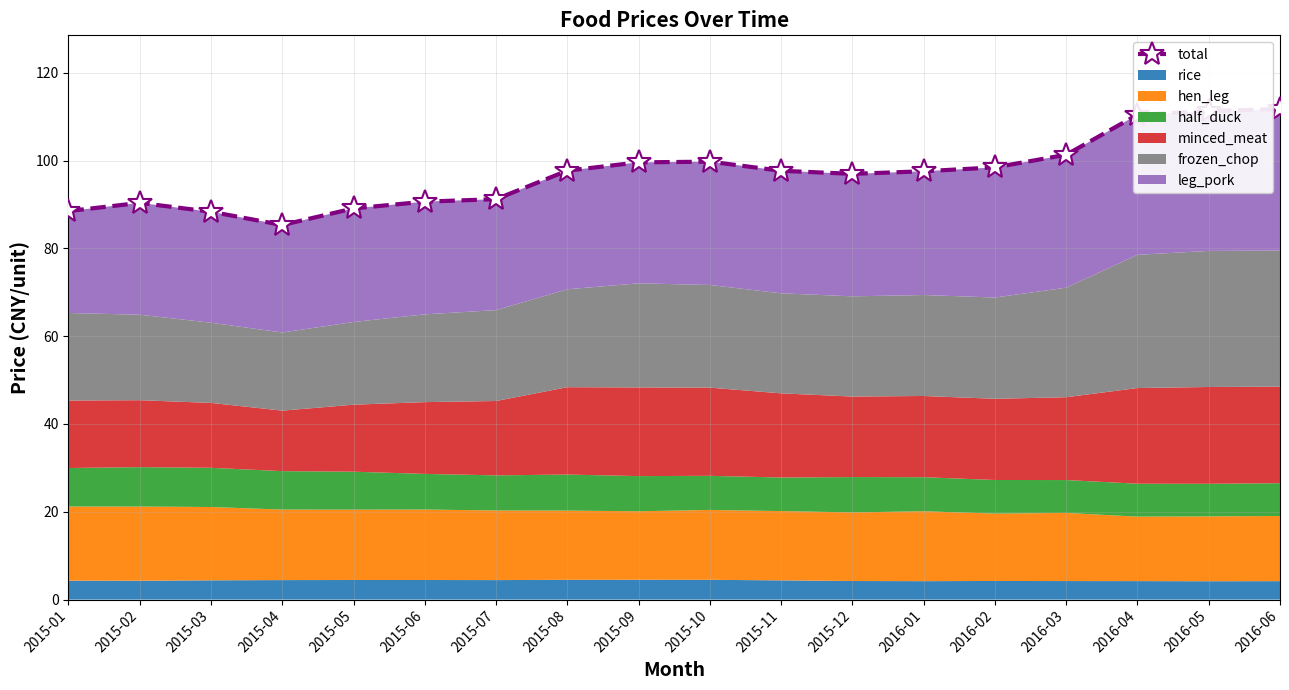

What is the difference between the values at 2015-11 and 2016-01?

0.1